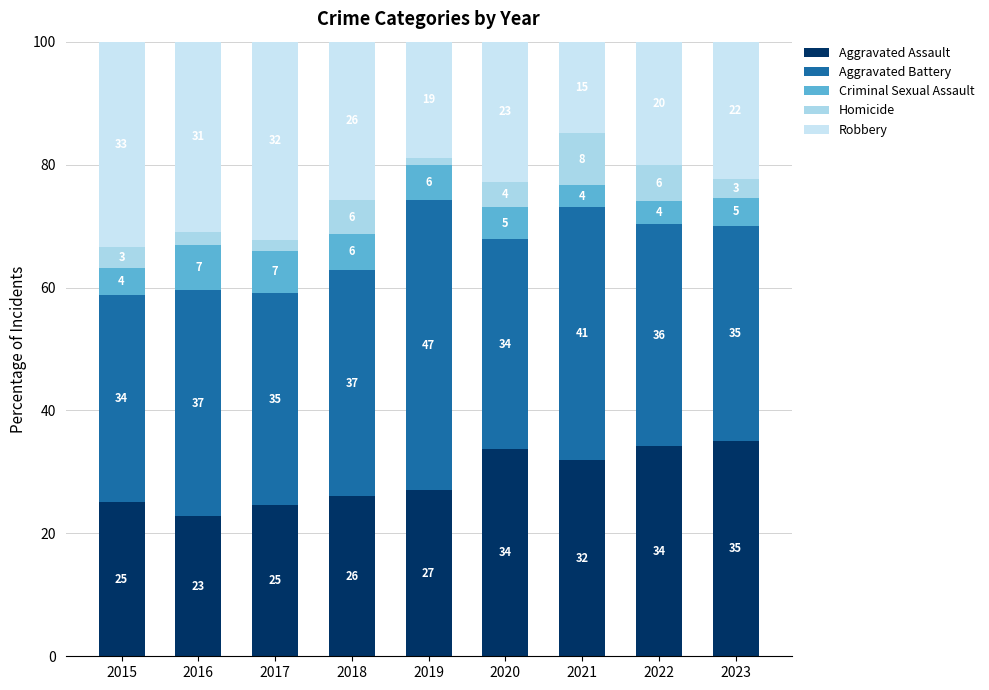

At which label does Homicide first exceed 3?

2015